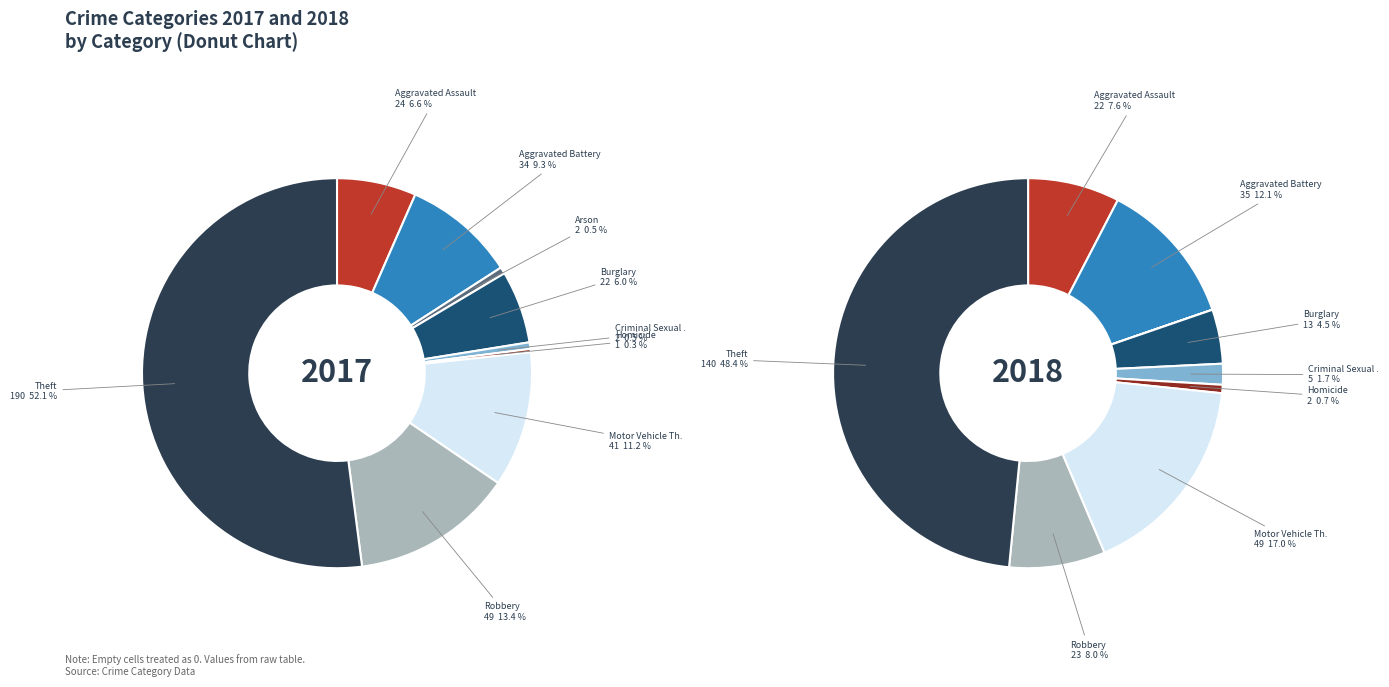

Which series has the widest spread of values?

values_2017